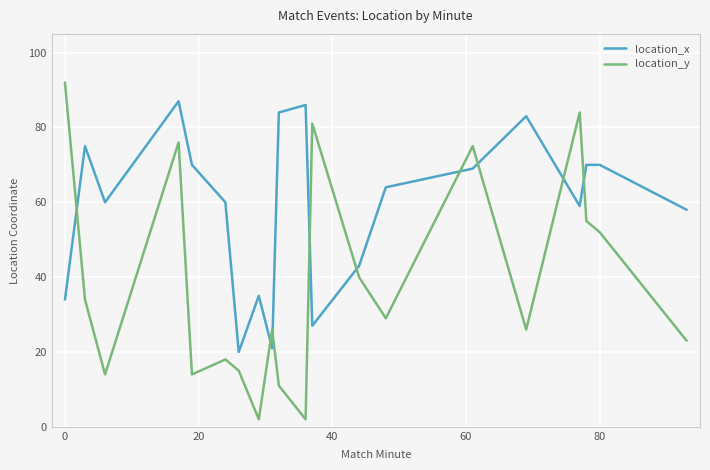

At how many categories does at least one series exceed 6?

20